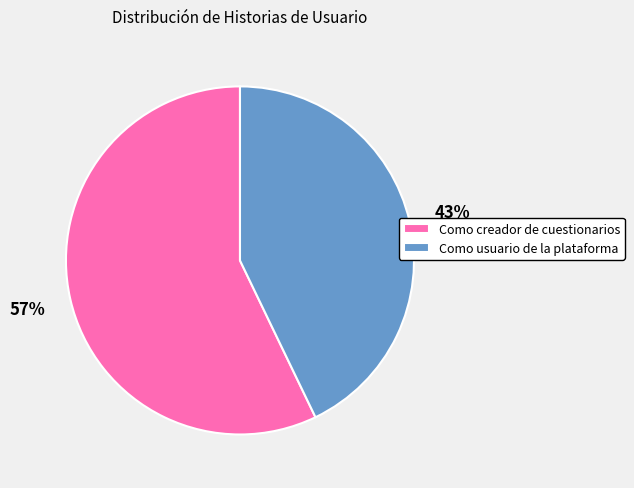

Count the number of slices in the pie.

2